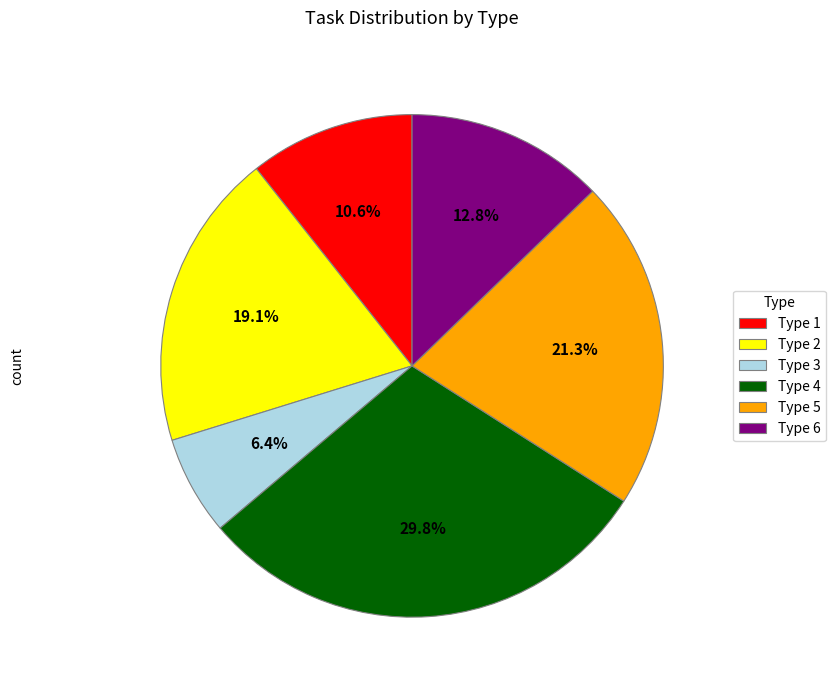

Rank the categories by value from lowest to highest.

Type 3, Type 1, Type 6, Type 2, Type 5, Type 4